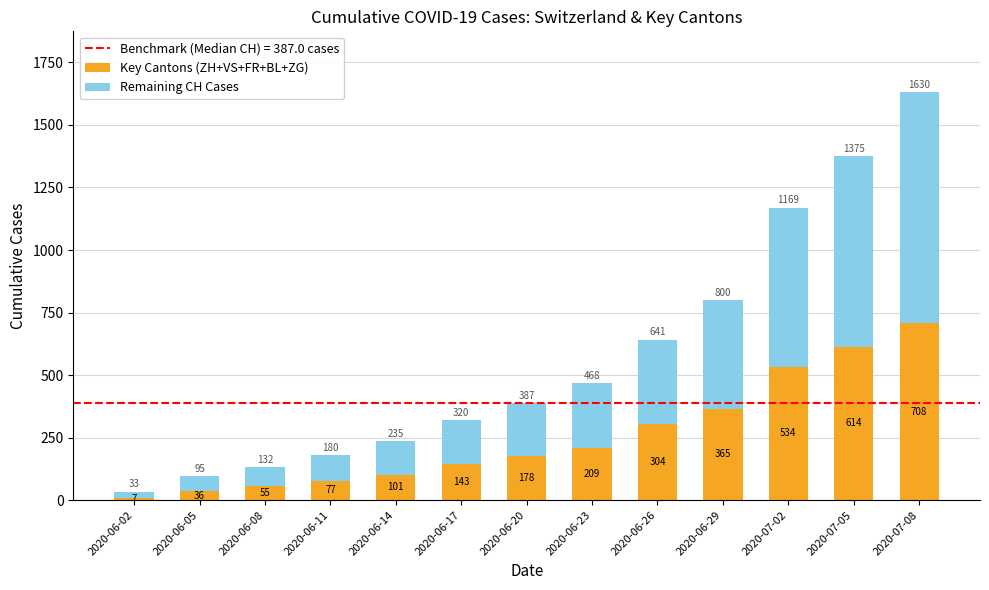

What is the difference between the second highest and second lowest values in the Key Cantons (ZH+VS+FR+BL+ZG) series?

578